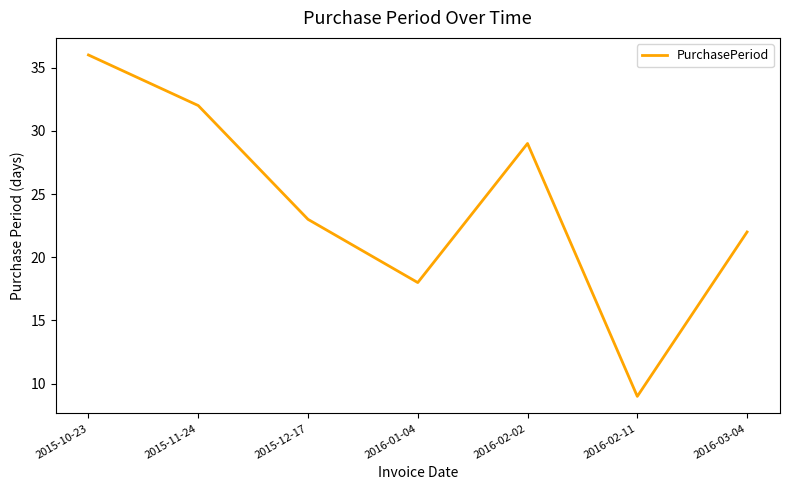

What is the average value?

24